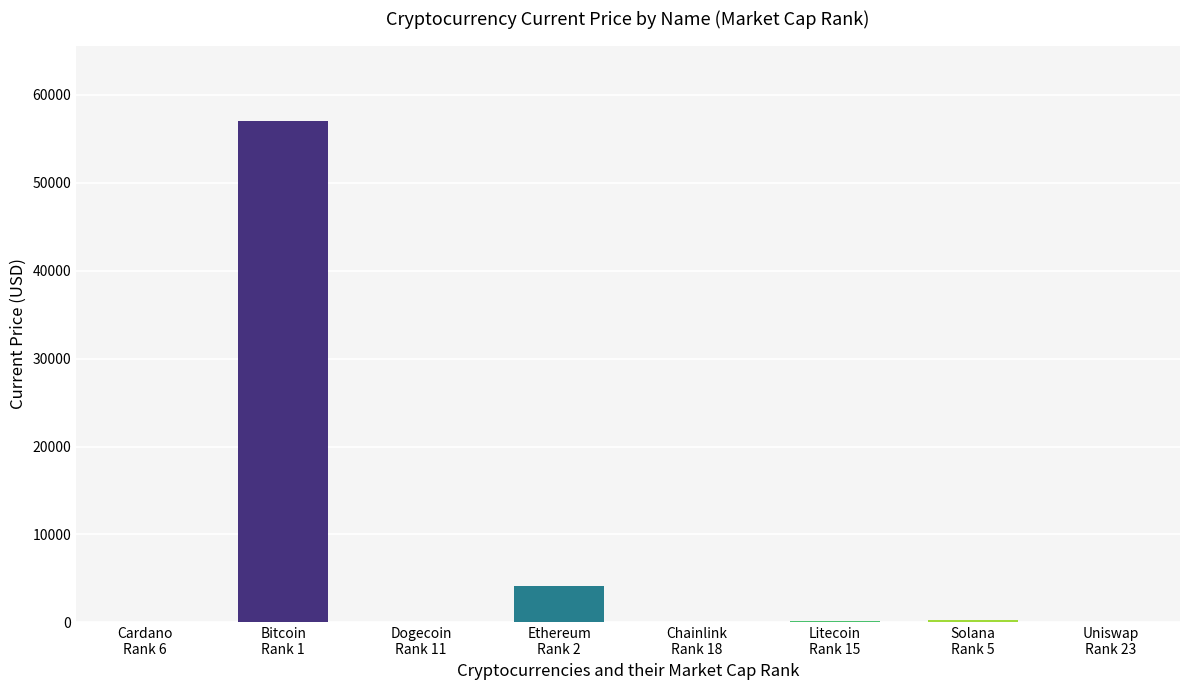

What is the greatest value displayed?

57049.0